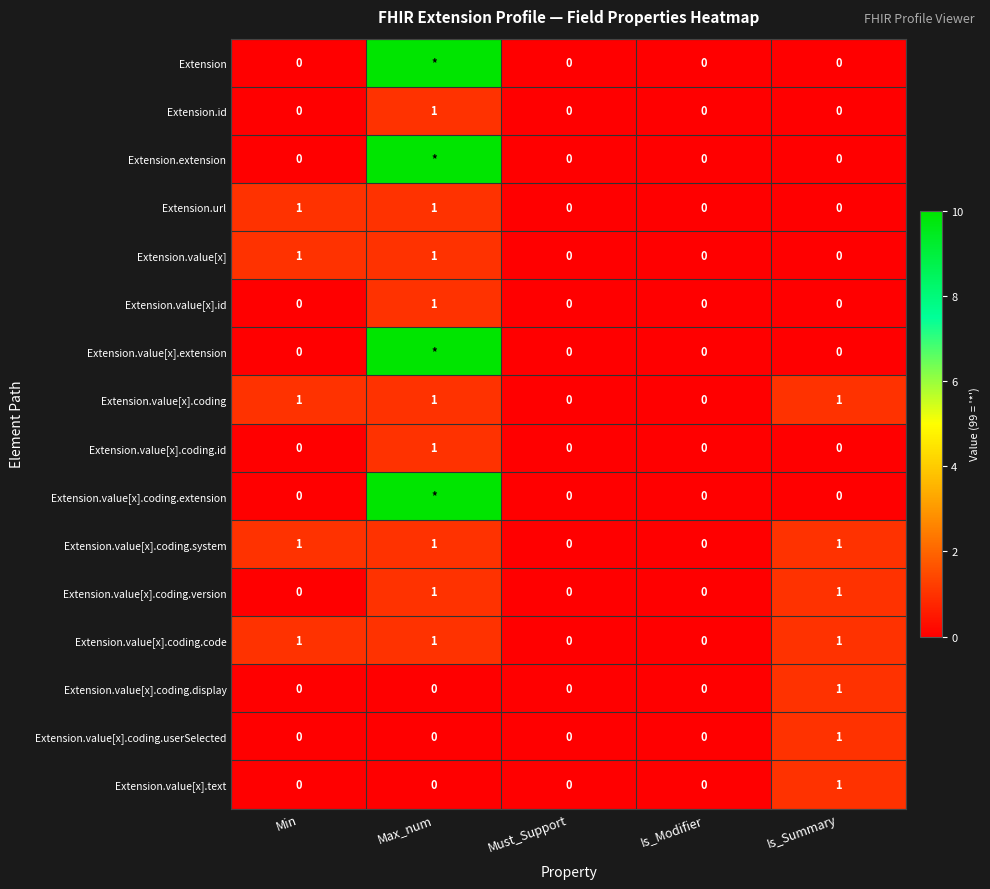

True or false: Extension.value[x].coding.userSelected has a value of 0 at Min.

True